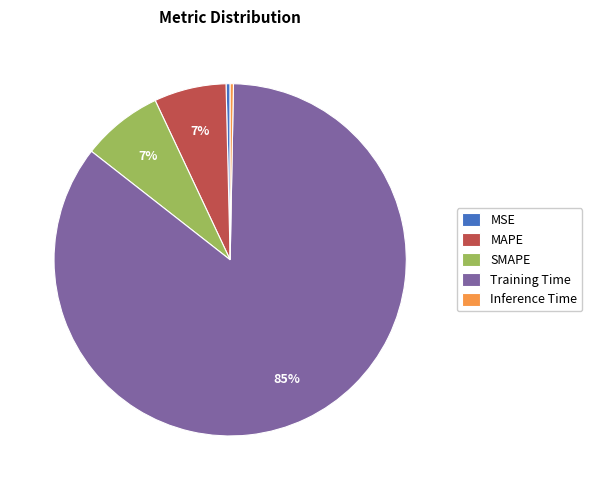

Which category accounts for the majority?

Training Time